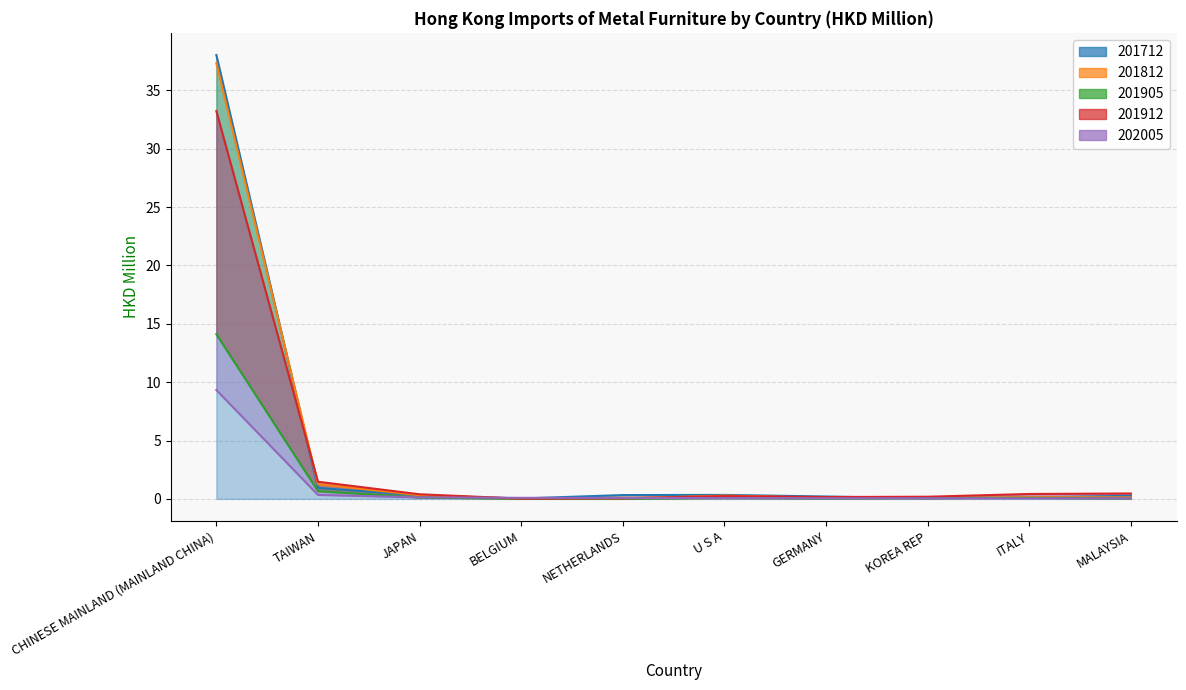

True or false: 201712 and 201912 intersect in this chart.

True